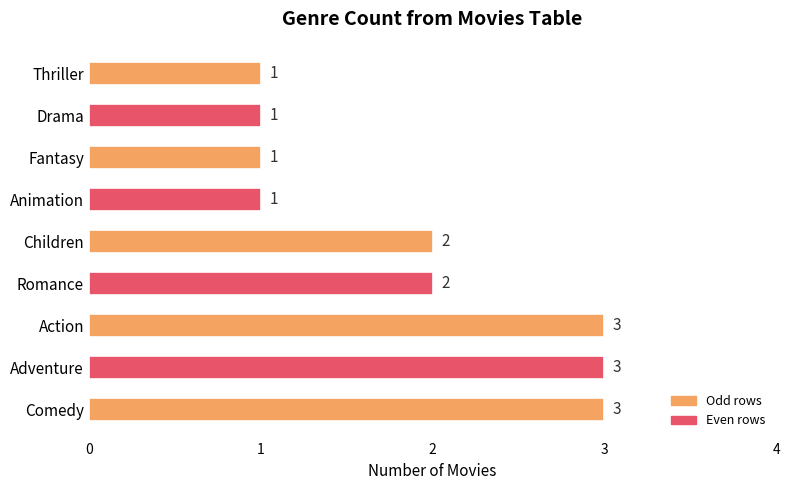

Reading bottom to top, what are all the values shown in this chart?

3	3	3	2	2	1	1	1	1